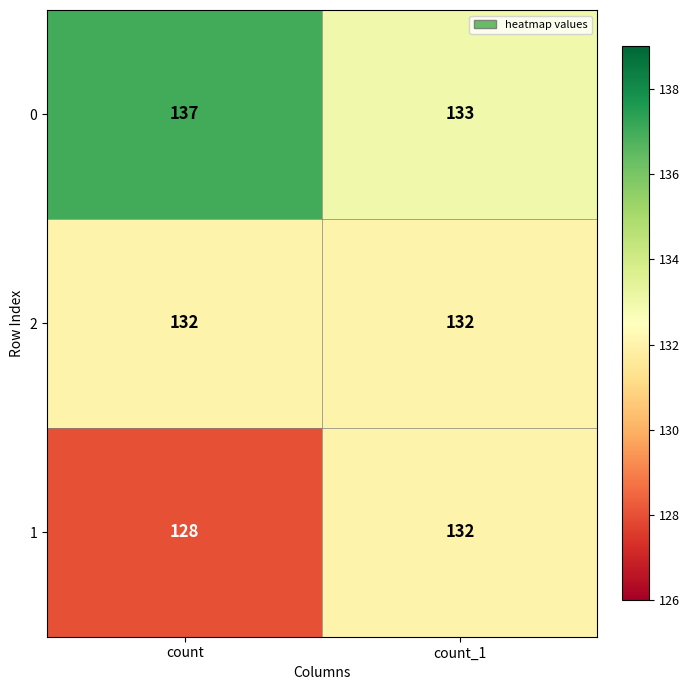

What is the total value across all series at count_1?

397